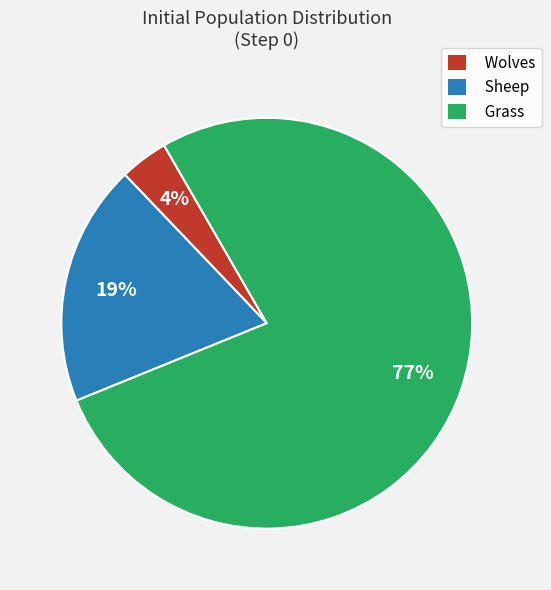

Do Sheep and Grass together represent more than half of the pie?

Yes